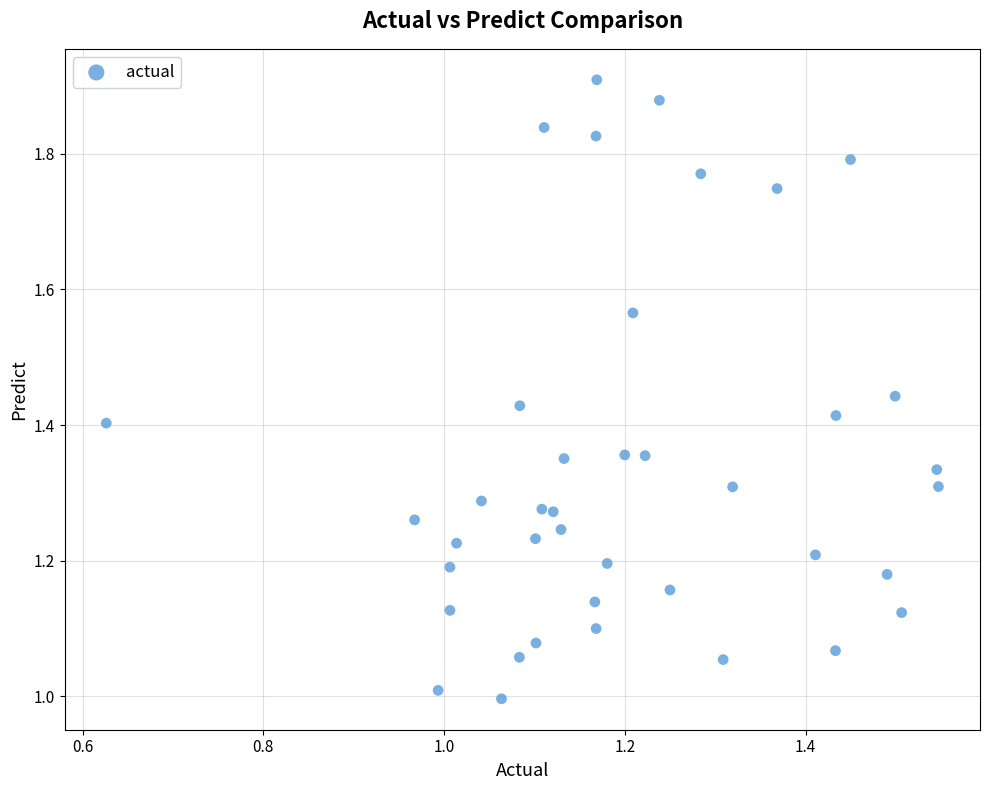

What is the range of Y values (max minus min)?

0.9